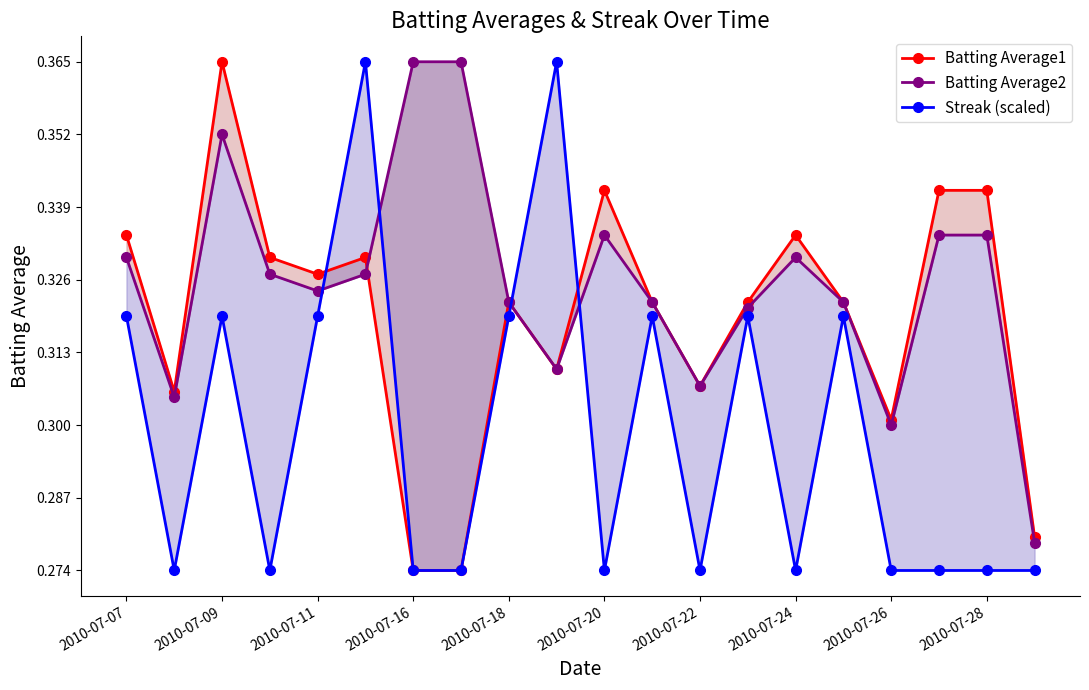

The Batting Average1 series shows 0.5 at 2010-07-20. True or false?

False